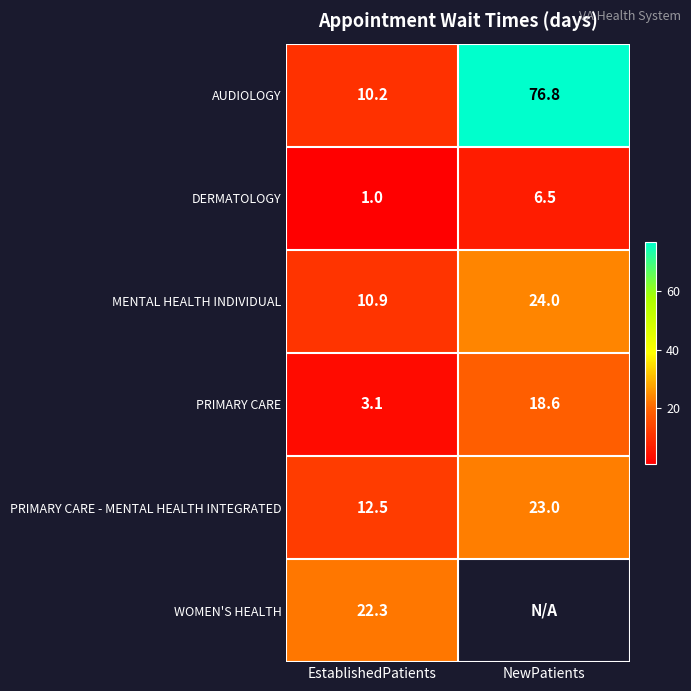

True or false: MENTAL HEALTH INDIVIDUAL has a value of 10.9 at EstablishedPatients.

True